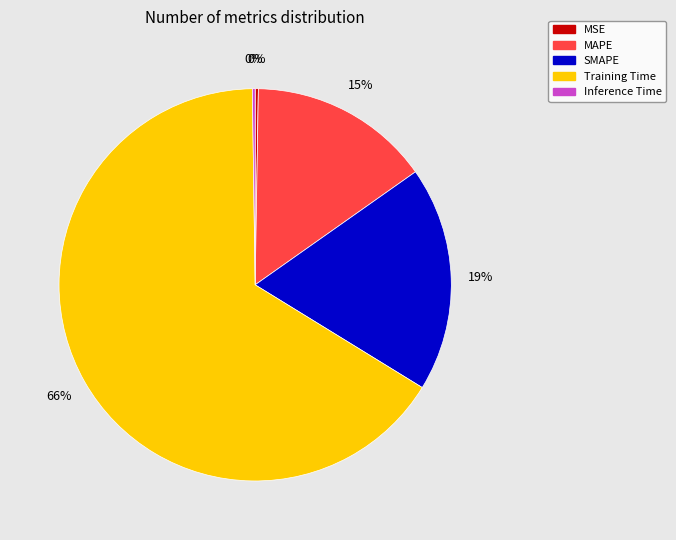

Between MAPE and Training Time, which is larger?

Training Time